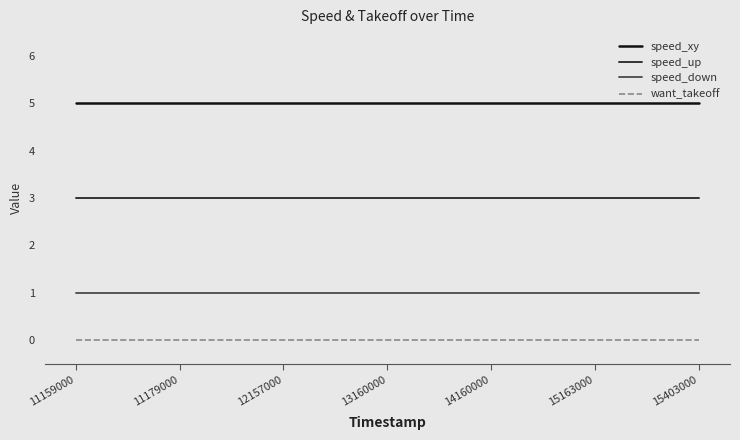

What are all the series names shown in the legend?

speed_xy, speed_up, speed_down, want_takeoff